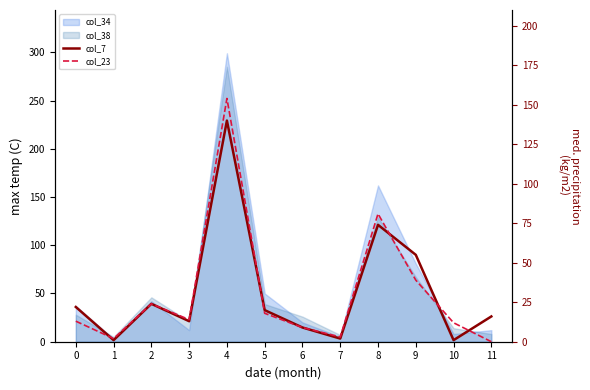

Where is the first local minimum for col_7?

1